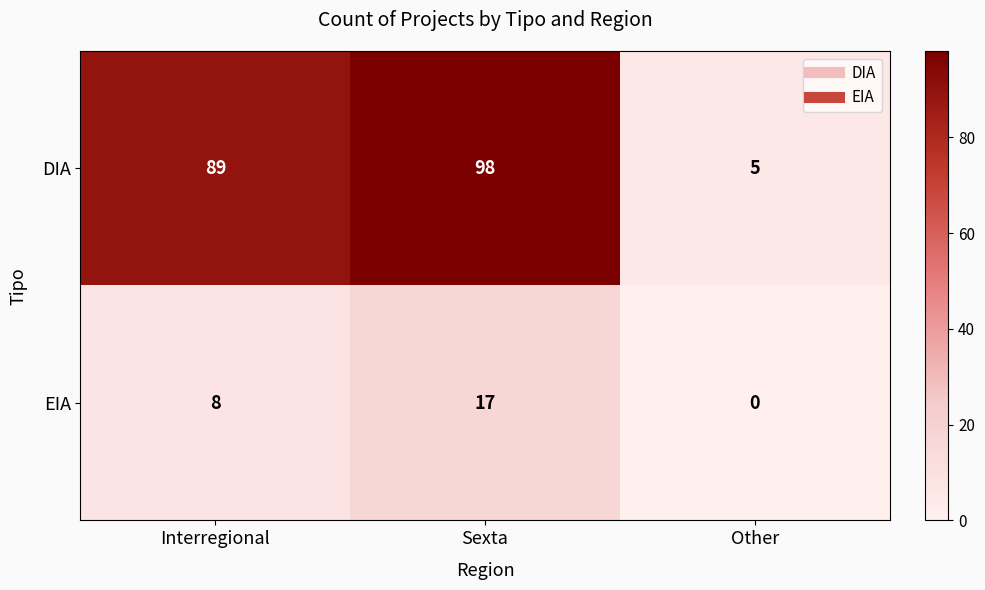

How many data points does each series have?

3